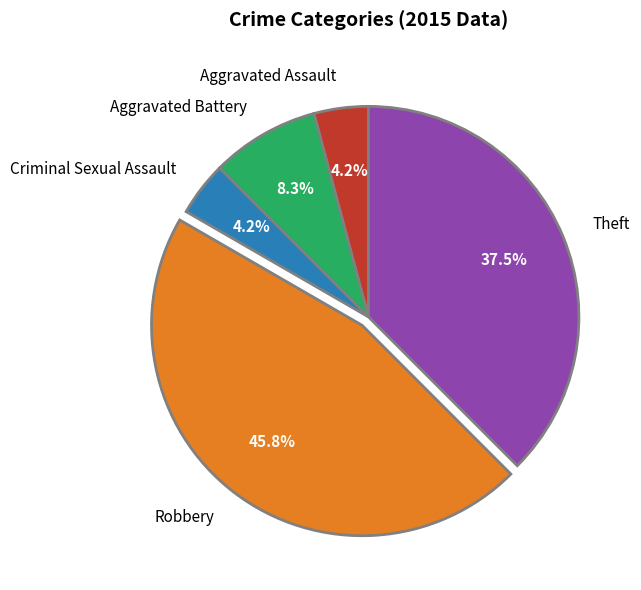

True or false: Criminal Sexual Assault accounts for 4% of the total.

True